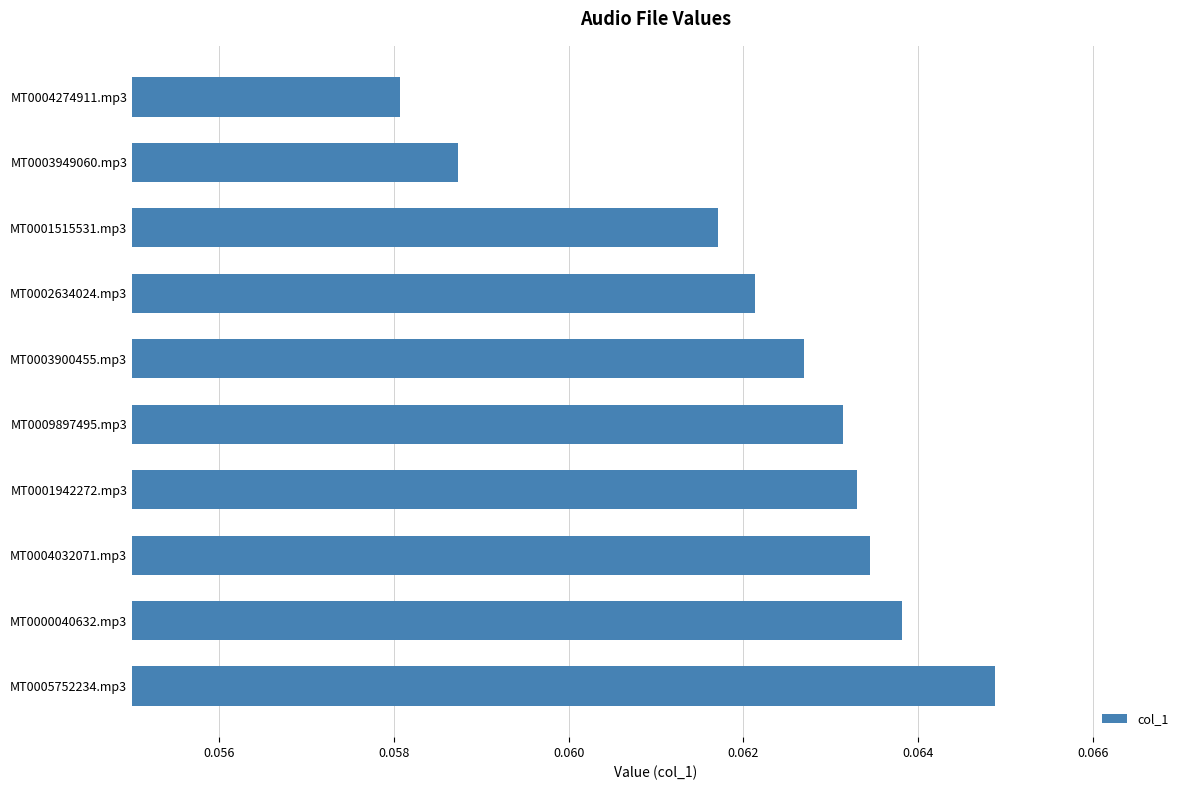

Rank the categories by value from lowest to highest.

MT0004274911.mp3, MT0003949060.mp3, MT0001515531.mp3, MT0002634024.mp3, MT0003900455.mp3, MT0009897495.mp3, MT0001942272.mp3, MT0004032071.mp3, MT0000040632.mp3, MT0005752234.mp3